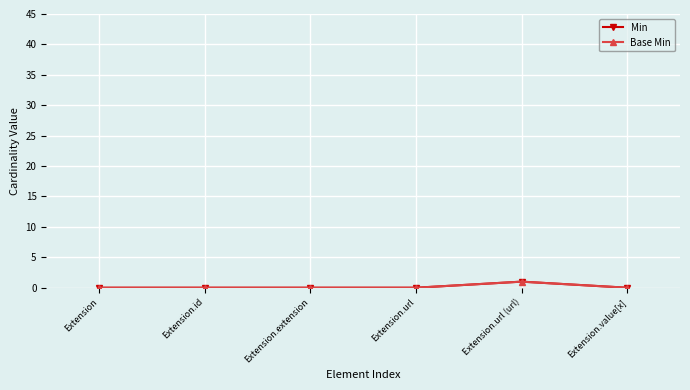

Does the chart have visible grid lines?

Yes